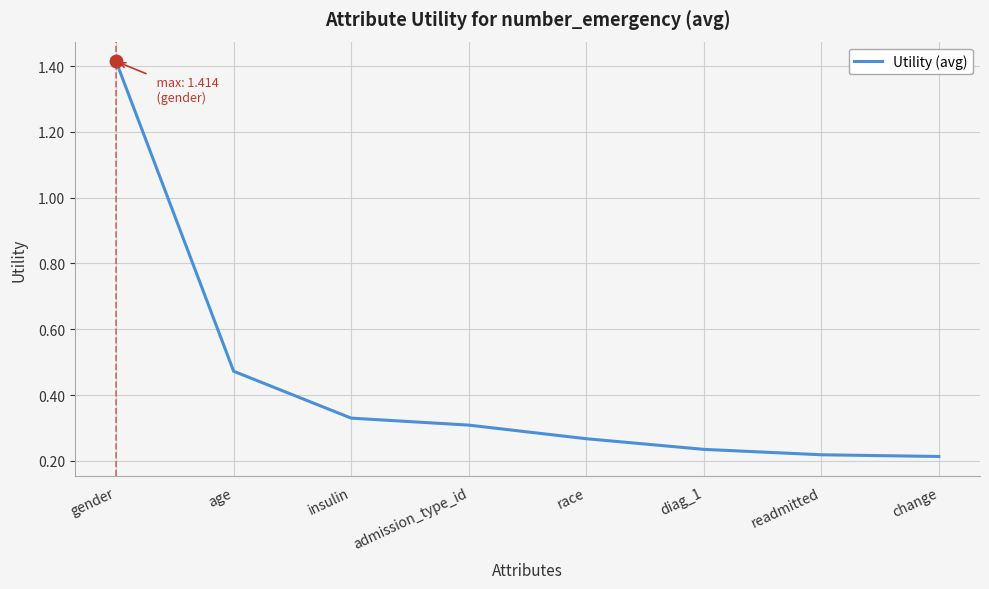

What is the change in value from insulin to readmitted?

-0.1